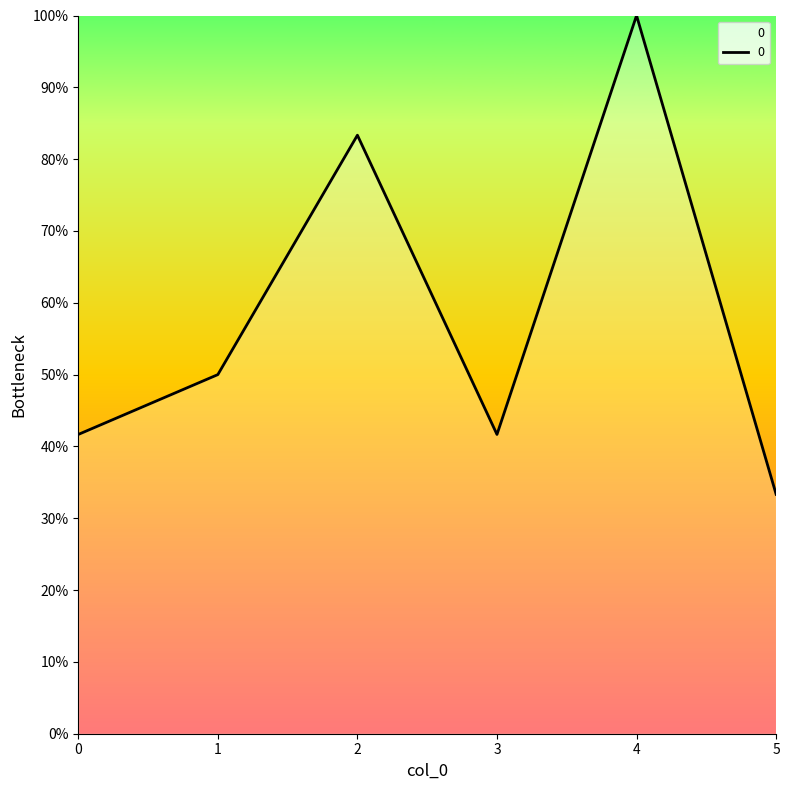

What is the ratio of the value at 0 to the value at 2?

0.5